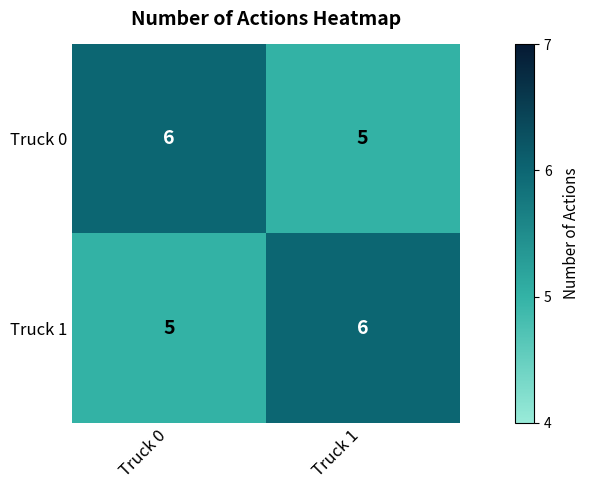

What is the spread (max minus min) of values at Truck 0?

1